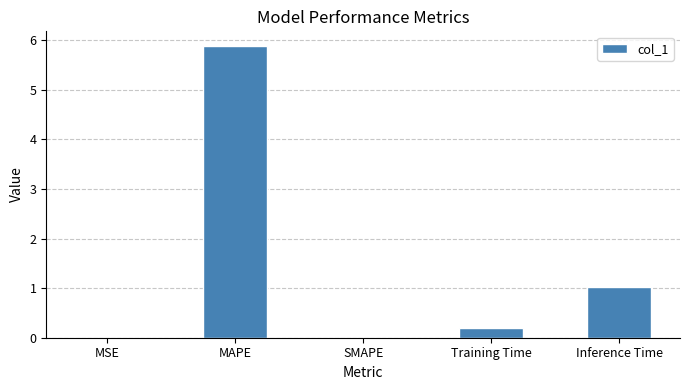

Is it true that the value at MAPE is 5.9?

True